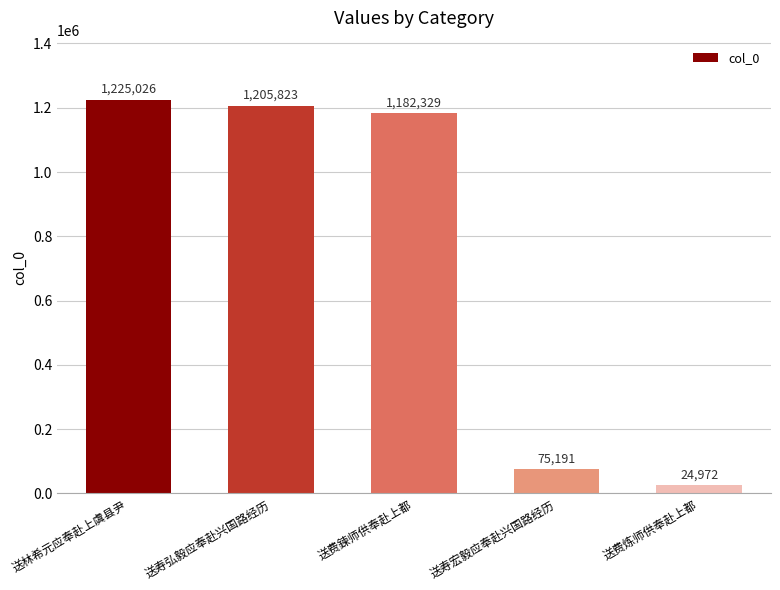

What is the average value?

742668